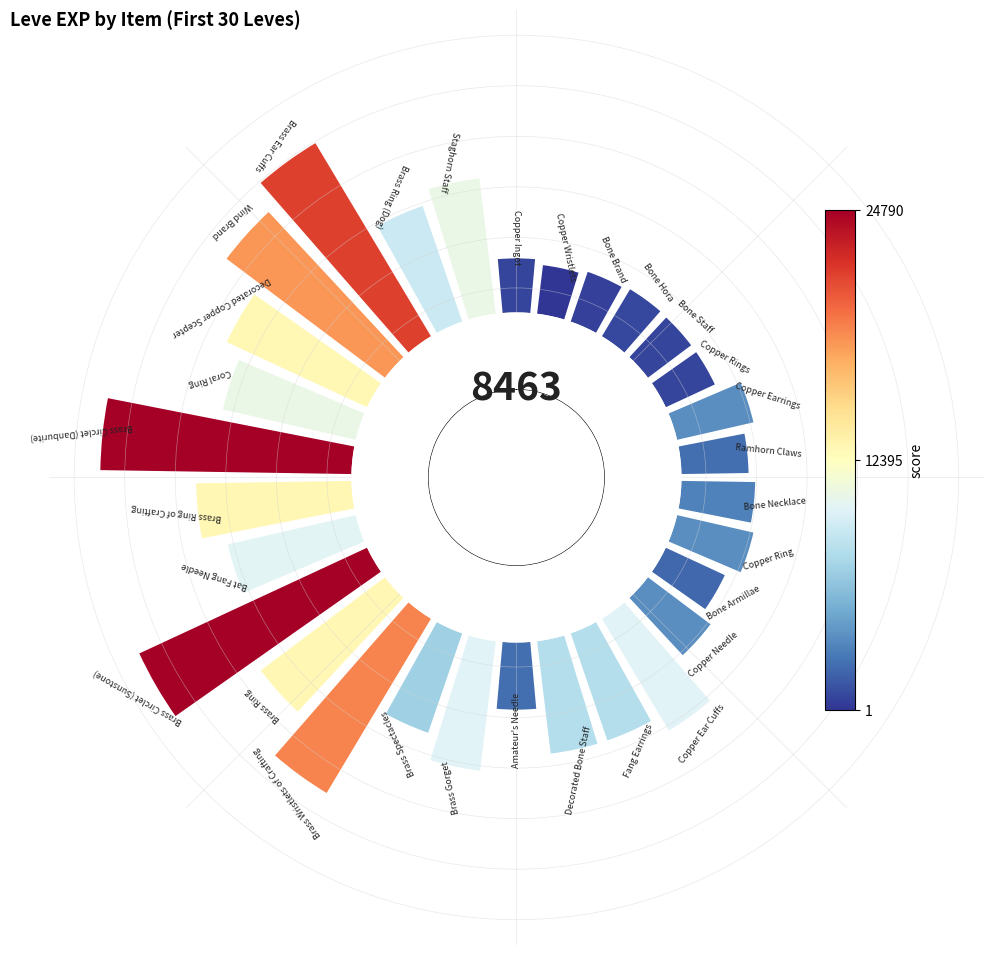

True or false: 25 accounts for 1% of the total.

False